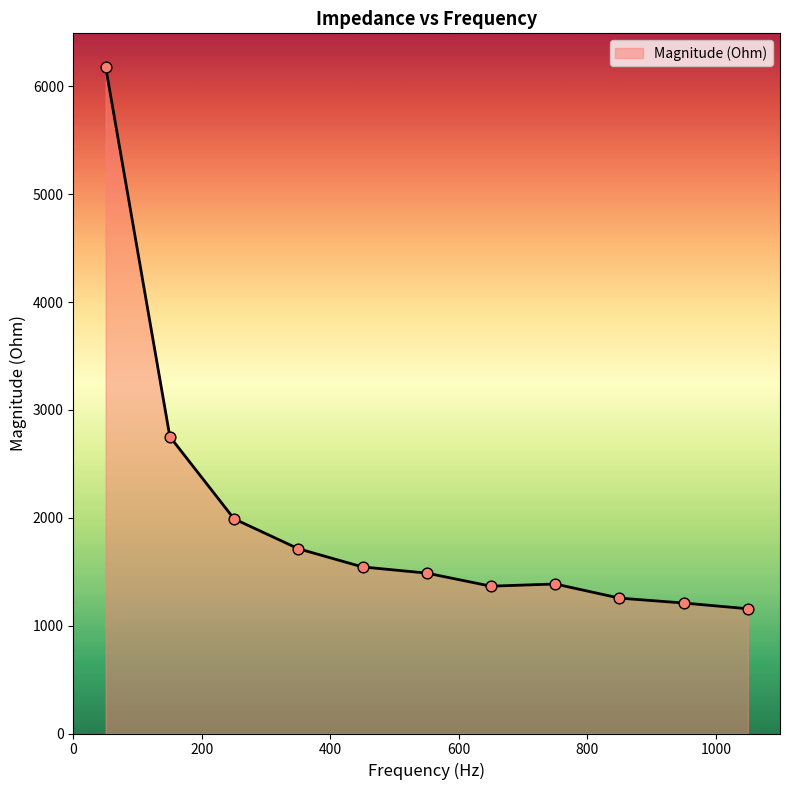

What is the difference between the maximum and minimum values?

5026.2